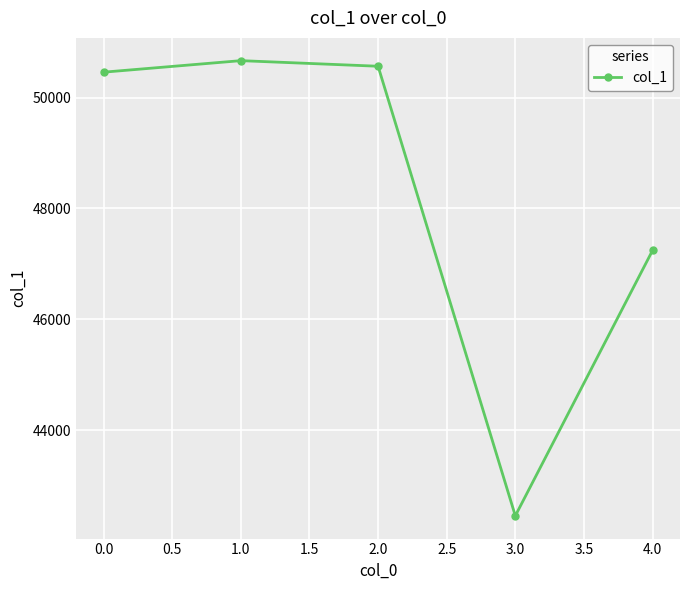

Is it true that the value at 3.0 is 42455?

True